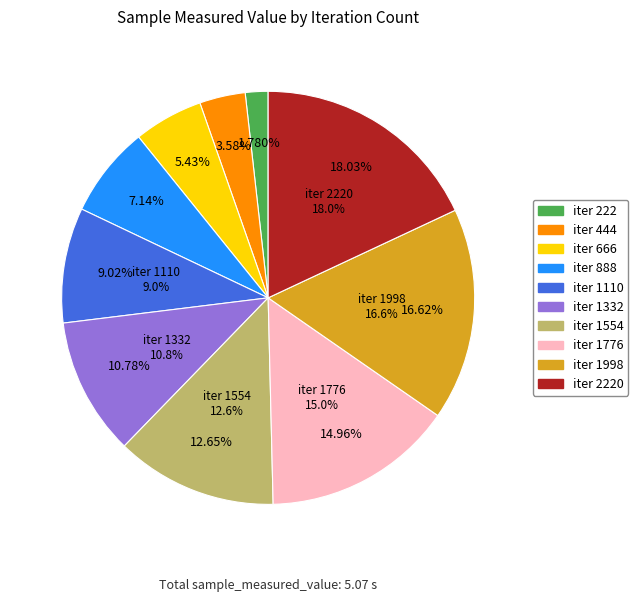

Is there any slice that represents more than half of the pie?

No